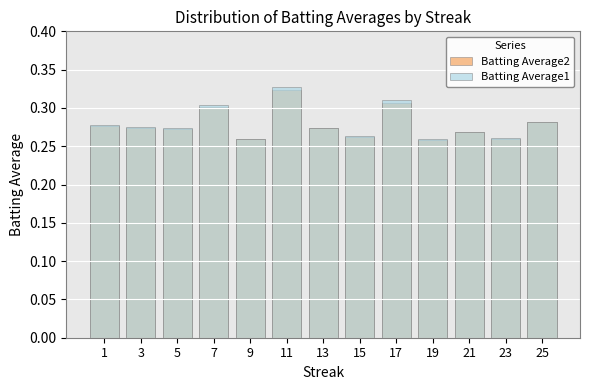

Reading left to right, what are all the values shown in this chart?

Batting Average2: 1=0.3	3=0.3	5=0.3	7=0.3	9=0.3	11=0.3	13=0.3	15=0.3	17=0.3	19=0.3	21=0.3	23=0.3	25=0.3
Batting Average1: 1=0.3	3=0.3	5=0.3	7=0.3	9=0.3	11=0.3	13=0.3	15=0.3	17=0.3	19=0.3	21=0.3	23=0.3	25=0.3